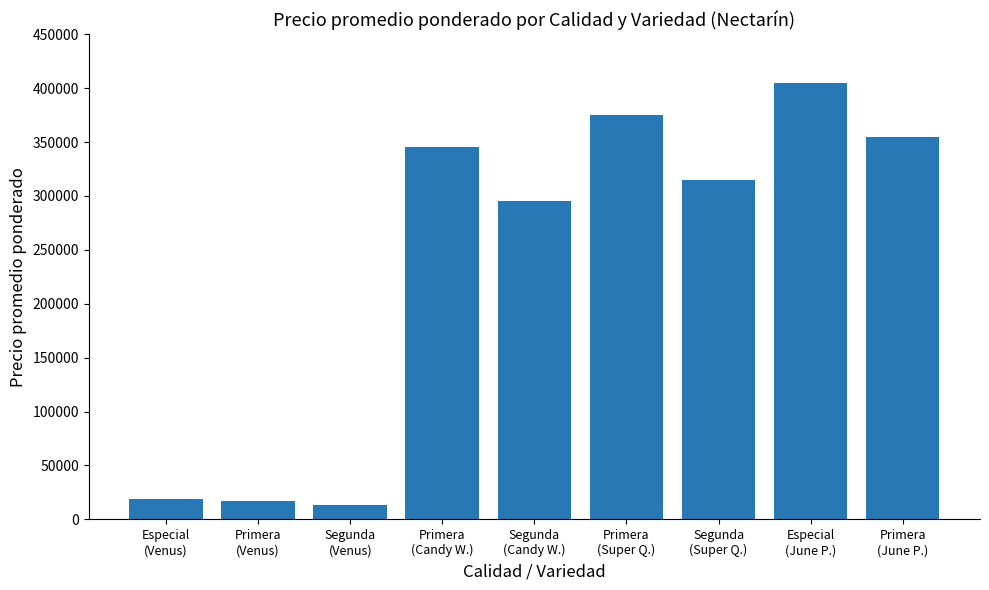

What position from the left is Primera
(Candy W.)?

4